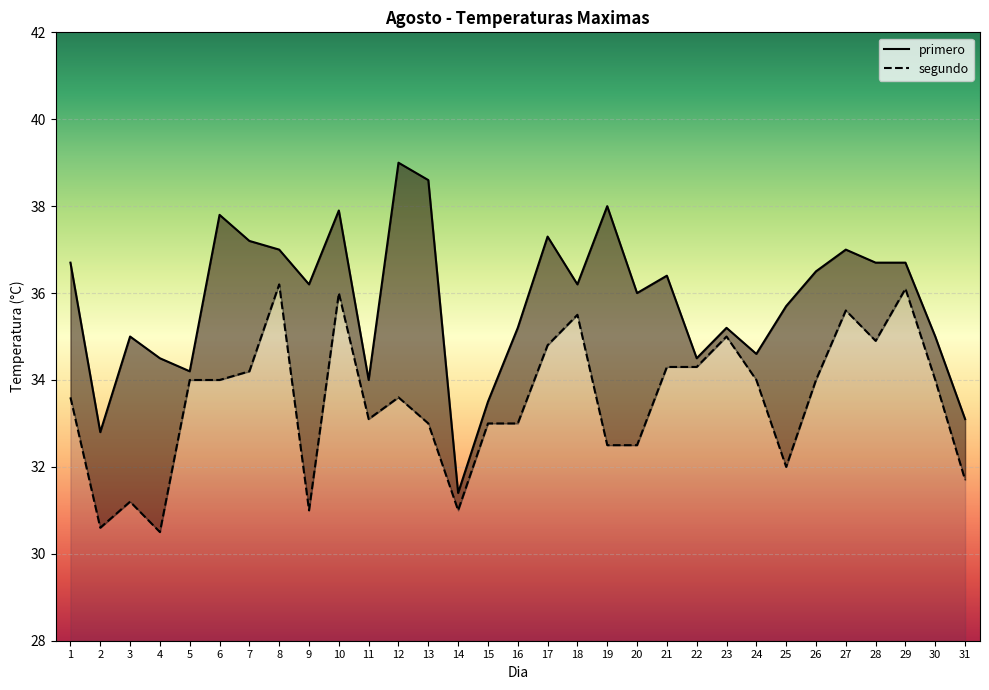

Which label corresponds to the largest value in the chart?

12